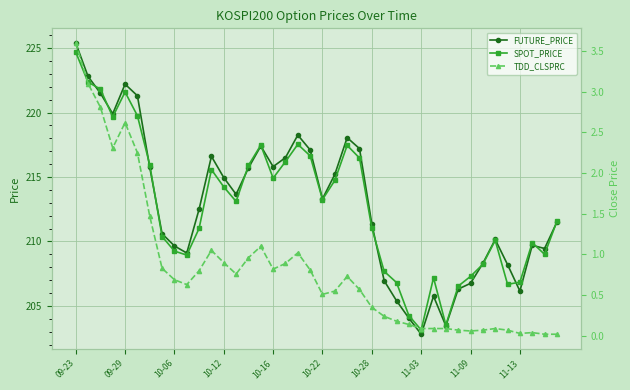

Which series has the largest range (max minus min)?

FUTURE_PRICE